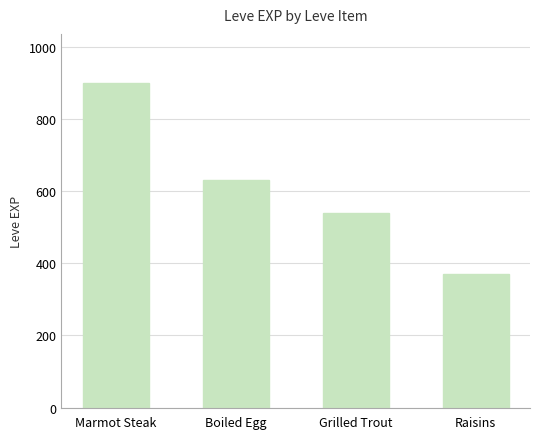

The value at Marmot Steak is 900. True or false?

True